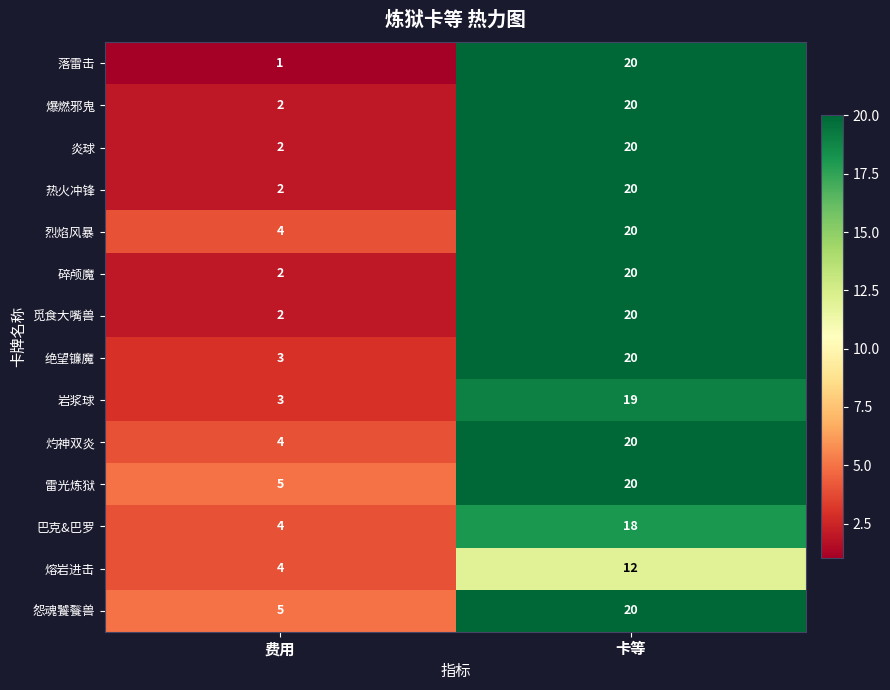

Reading left to right, transcribe all the data shown in this chart.

落雷击: 费用=1	卡等=20
爆燃邪鬼: 费用=2	卡等=20
炎球: 费用=2	卡等=20
热火冲锋: 费用=2	卡等=20
烈焰风暴: 费用=4	卡等=20
碎颅魔: 费用=2	卡等=20
觅食大嘴兽: 费用=2	卡等=20
绝望镰魔: 费用=3	卡等=20
岩浆球: 费用=3	卡等=19
灼神双炎: 费用=4	卡等=20
雷光炼狱: 费用=5	卡等=20
巴克&巴罗: 费用=4	卡等=18
熔岩进击: 费用=4	卡等=12
怨魂饕餮兽: 费用=5	卡等=20